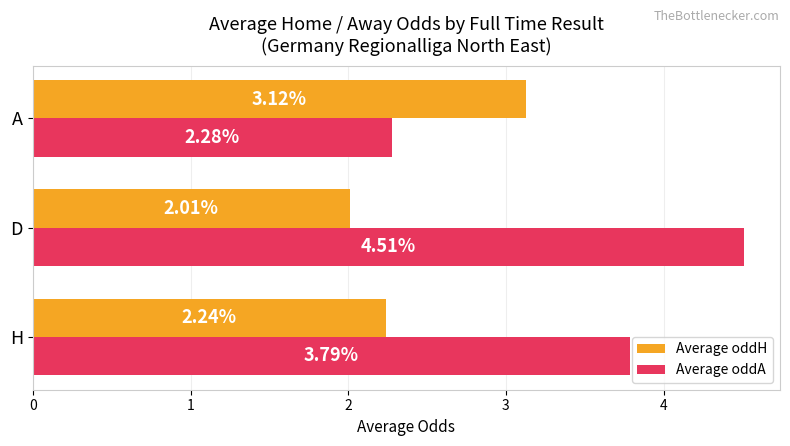

Where is Average oddH nearest to the value 2?

D